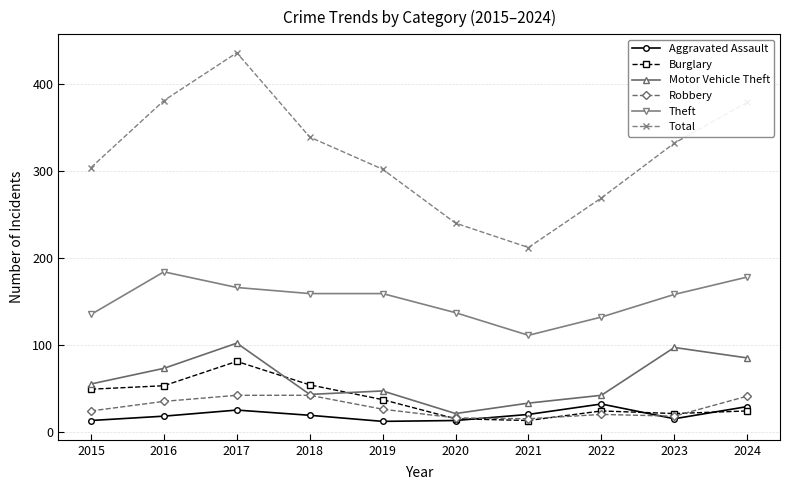

What is the difference between the highest and lowest values at 2015?

291